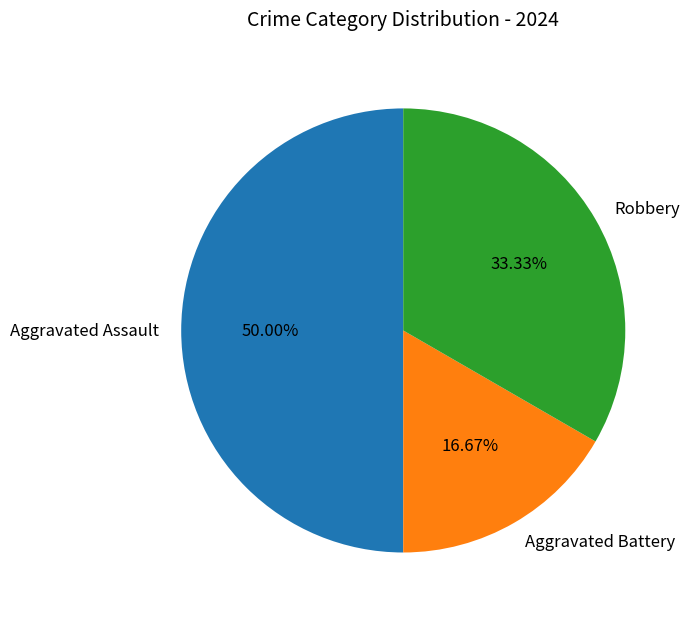

To the nearest percent, what portion does Robbery represent?

33%